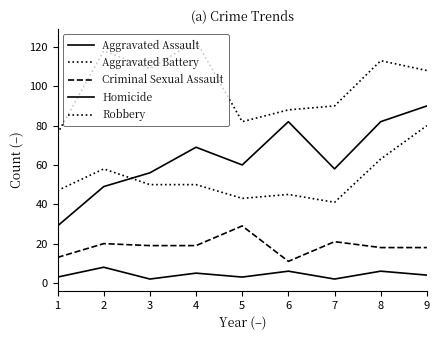

What is the minimum value for Robbery?

76